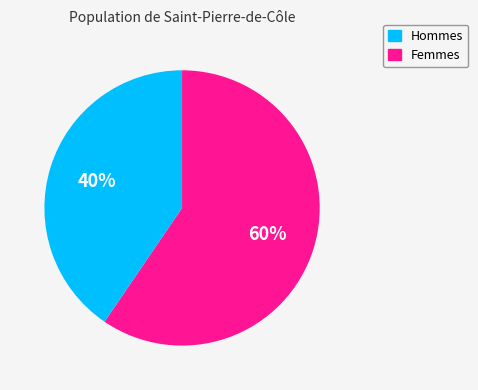

Is there a majority slice in this chart?

Yes